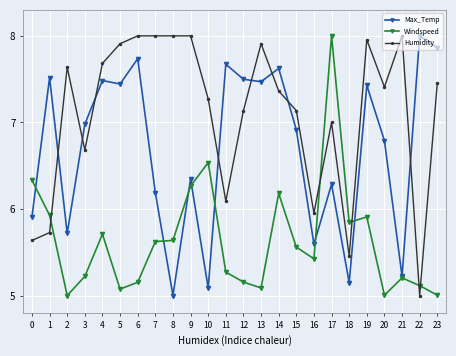

Where is the first local maximum for Max_Temp?

1